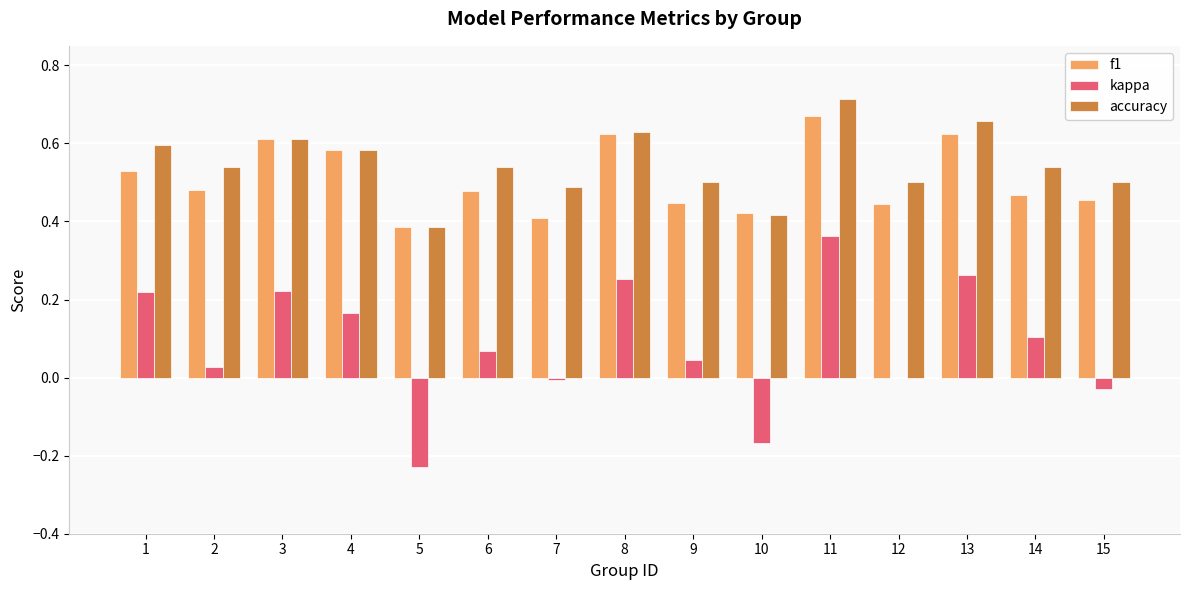

How many categories are shown in the chart?

15